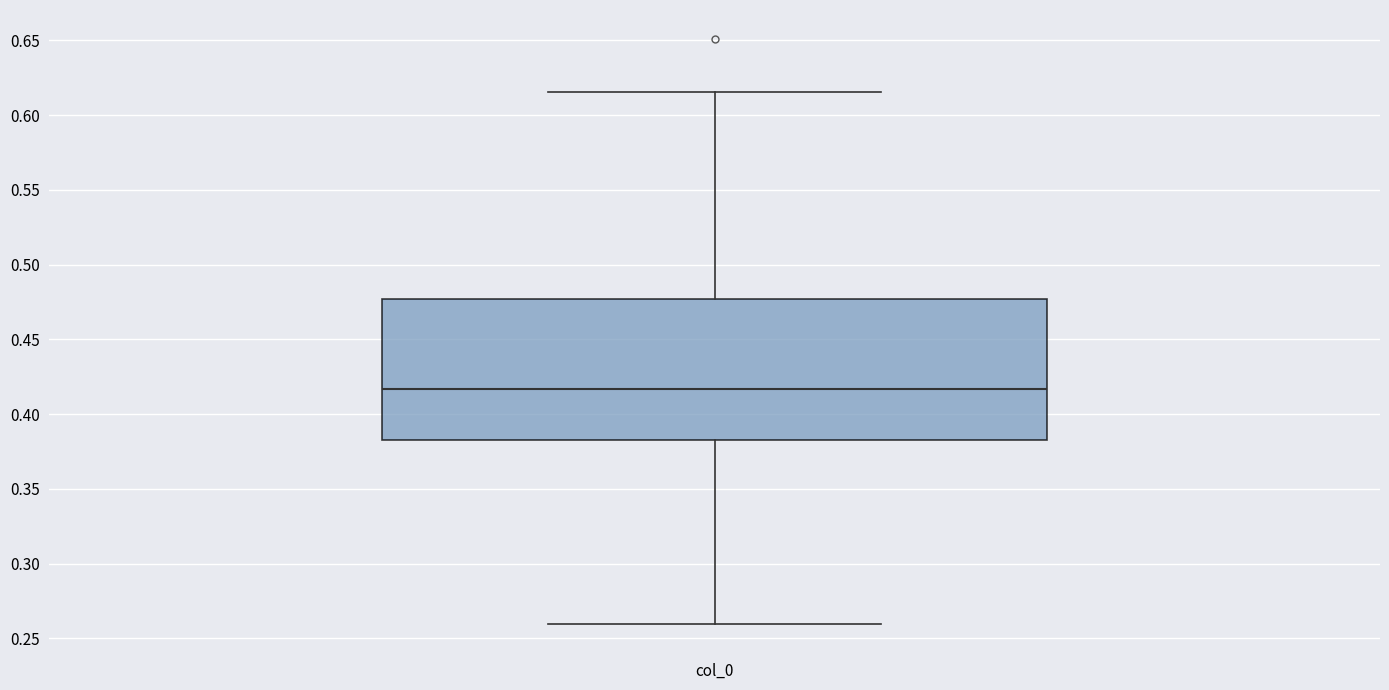

Where is the lower edge of the box for col_0 on the y-axis? The values are not printed on the chart, so give them approximately, as read against the axis.

0.385